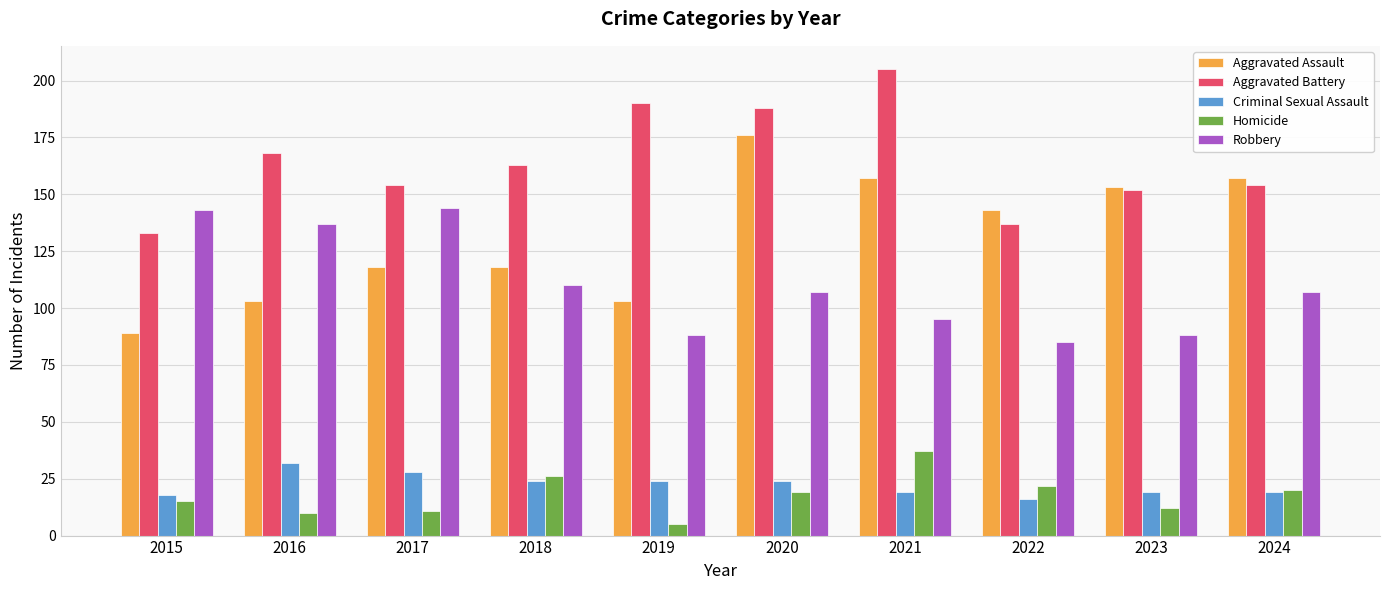

Is it true that Aggravated Battery equals 154 at 2024?

True